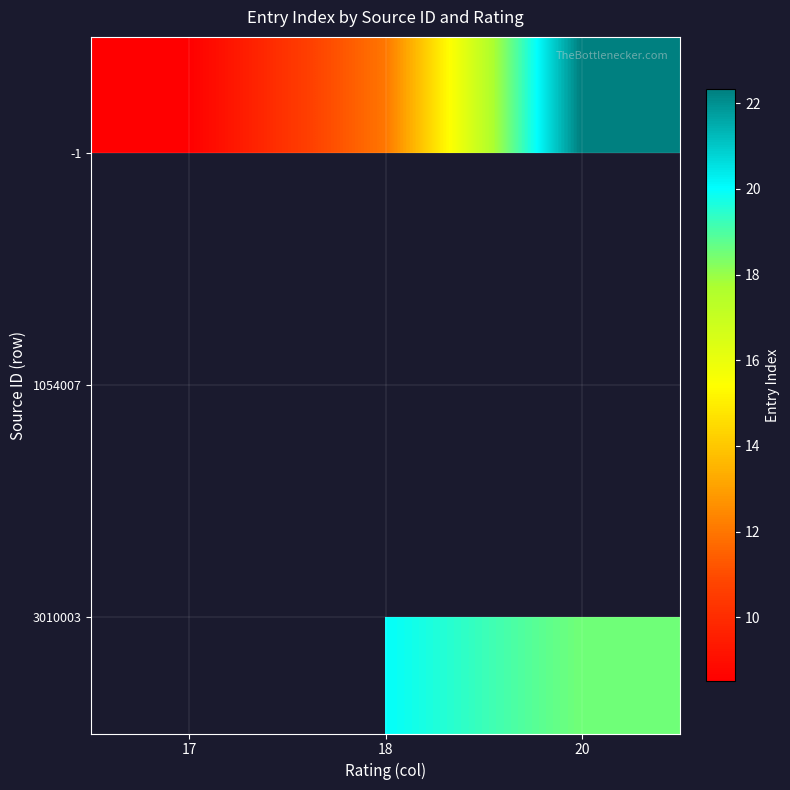

What is the highest value of the -1 series?

22.3